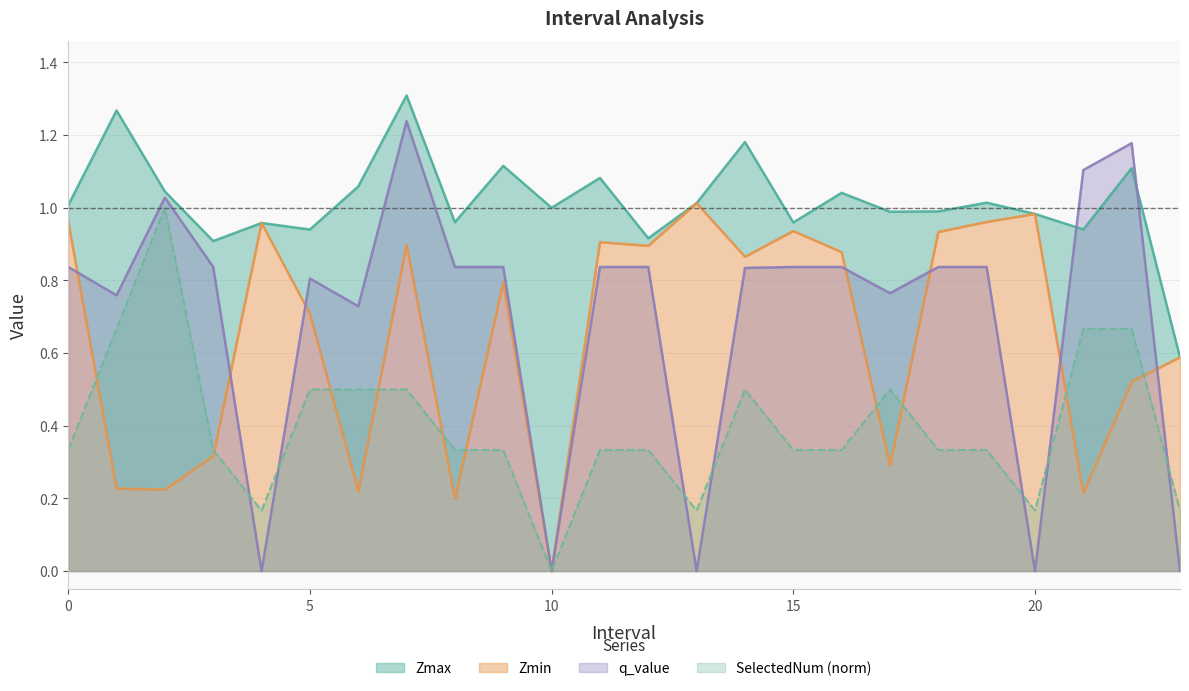

Reading left to right, what are all the values shown in this chart?

Zmax: 0=1.0	1=1.3	2=1.0	3=0.9	4=1.0	5=0.9	6=1.1	7=1.3	8=1.0	9=1.1	10=1.0	11=1.1	12=0.9	13=1.0	14=1.2	15=1.0	16=1.0	17=1.0	18=1.0	19=1.0	20=1.0	21=0.9	22=1.1	23=0.6
Zmin: 0=1.0	1=0.2	2=0.2	3=0.3	4=1.0	5=0.7	6=0.2	7=0.9	8=0.2	9=0.8	10=0.0	11=0.9	12=0.9	13=1.0	14=0.9	15=0.9	16=0.9	17=0.3	18=0.9	19=1.0	20=1.0	21=0.2	22=0.5	23=0.6
q_value: 0=0.8	1=0.8	2=1.0	3=0.8	4=0.0	5=0.8	6=0.7	7=1.2	8=0.8	9=0.8	10=0.0	11=0.8	12=0.8	13=0.0	14=0.8	15=0.8	16=0.8	17=0.8	18=0.8	19=0.8	20=0.0	21=1.1	22=1.2	23=0.0
SelectedNum: 0=0.3	1=0.7	2=1.0	3=0.3	4=0.2	5=0.5	6=0.5	7=0.5	8=0.3	9=0.3	10=0.0	11=0.3	12=0.3	13=0.2	14=0.5	15=0.3	16=0.3	17=0.5	18=0.3	19=0.3	20=0.2	21=0.7	22=0.7	23=0.2